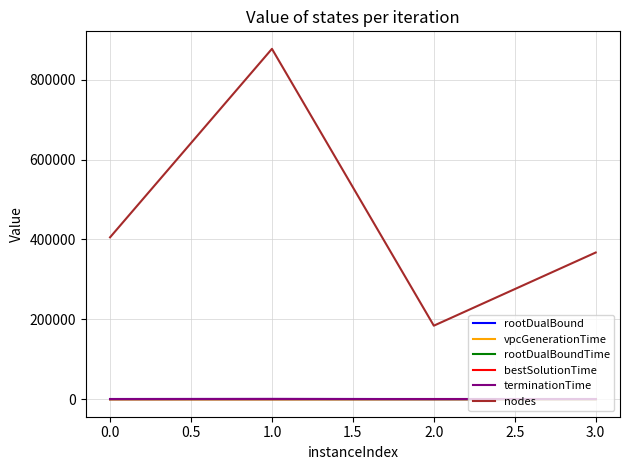

Which series has the widest spread of values?

nodes